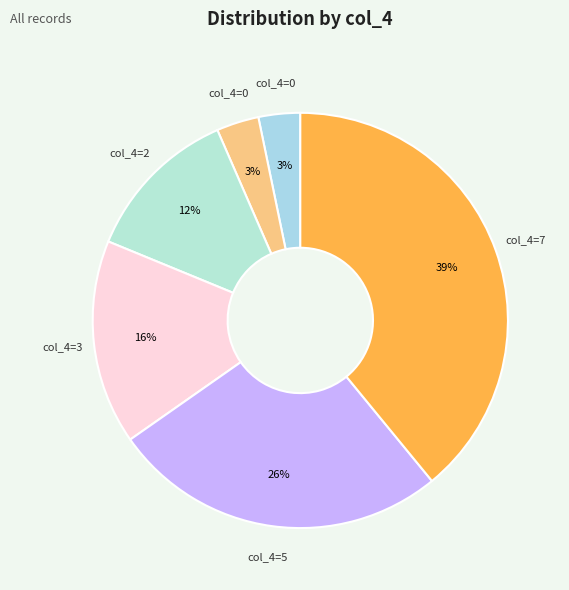

How many segments does this pie chart have?

6